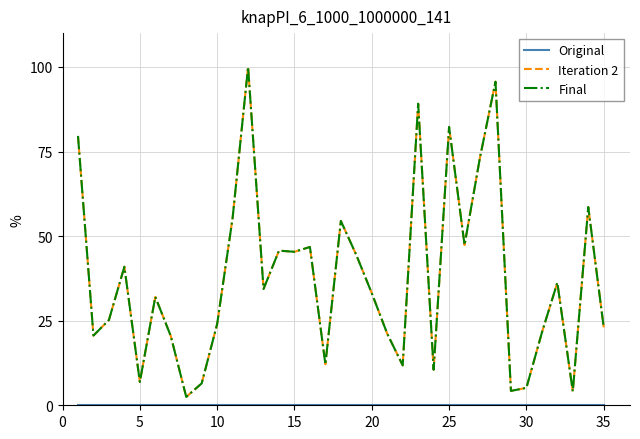

Does the chart have visible grid lines?

Yes